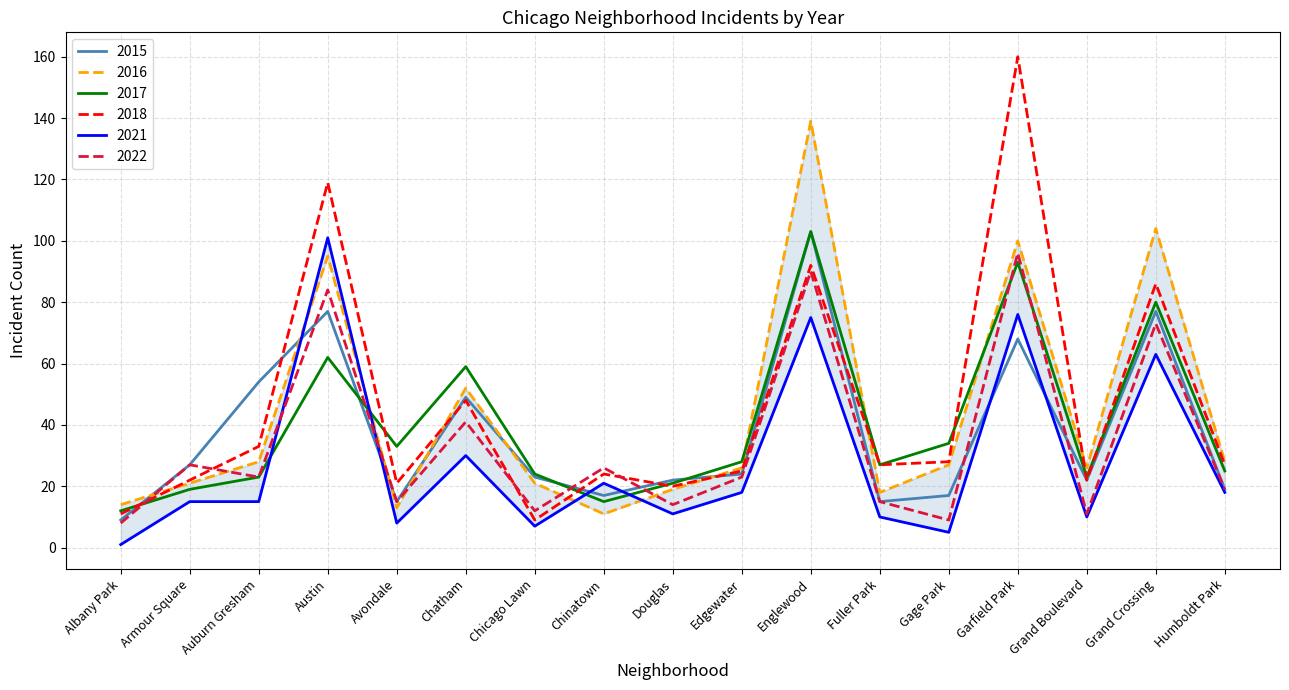

Is this an area chart (filled region under the line)?

No